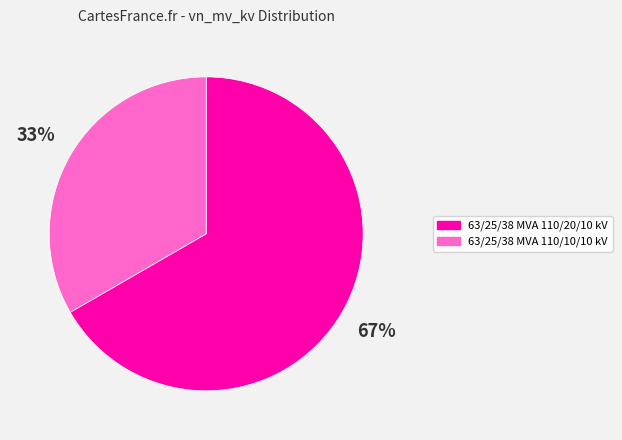

Is it true that 63/25/38 MVA 110/20/10 kV is 55% of the pie?

False